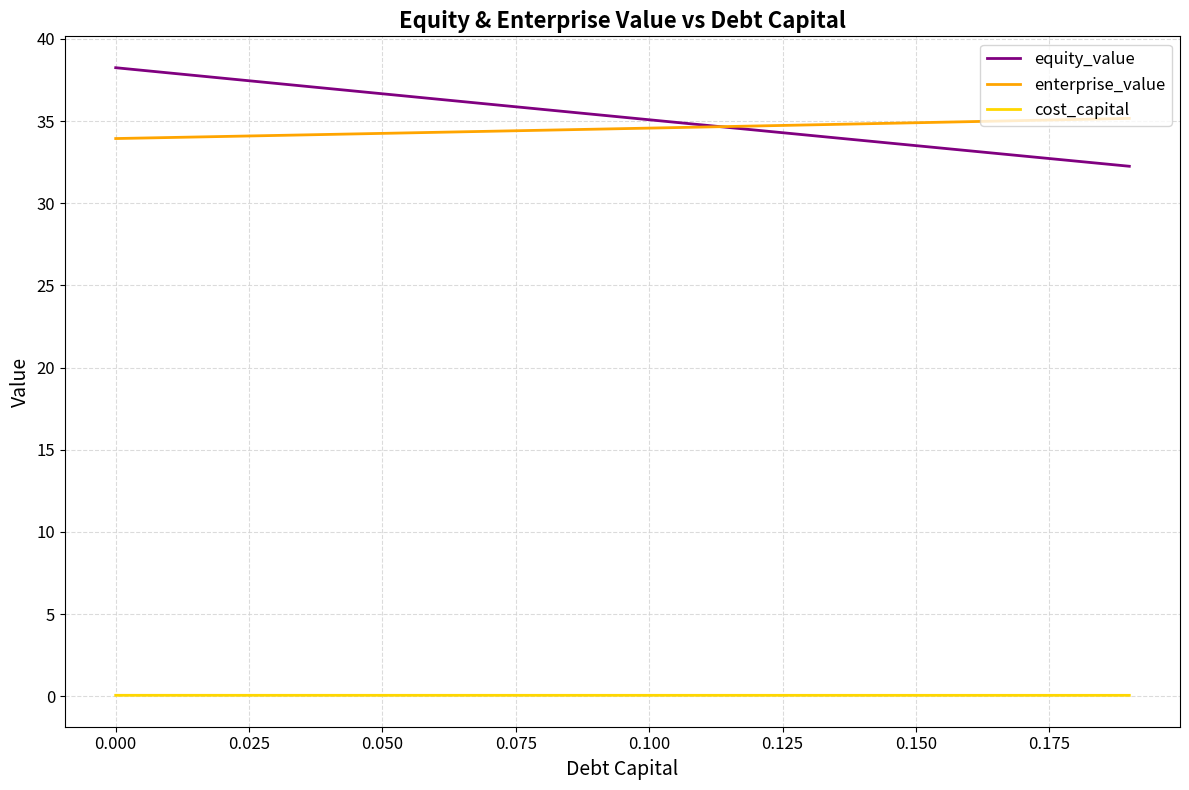

Which series has the largest range (max minus min)?

equity_value